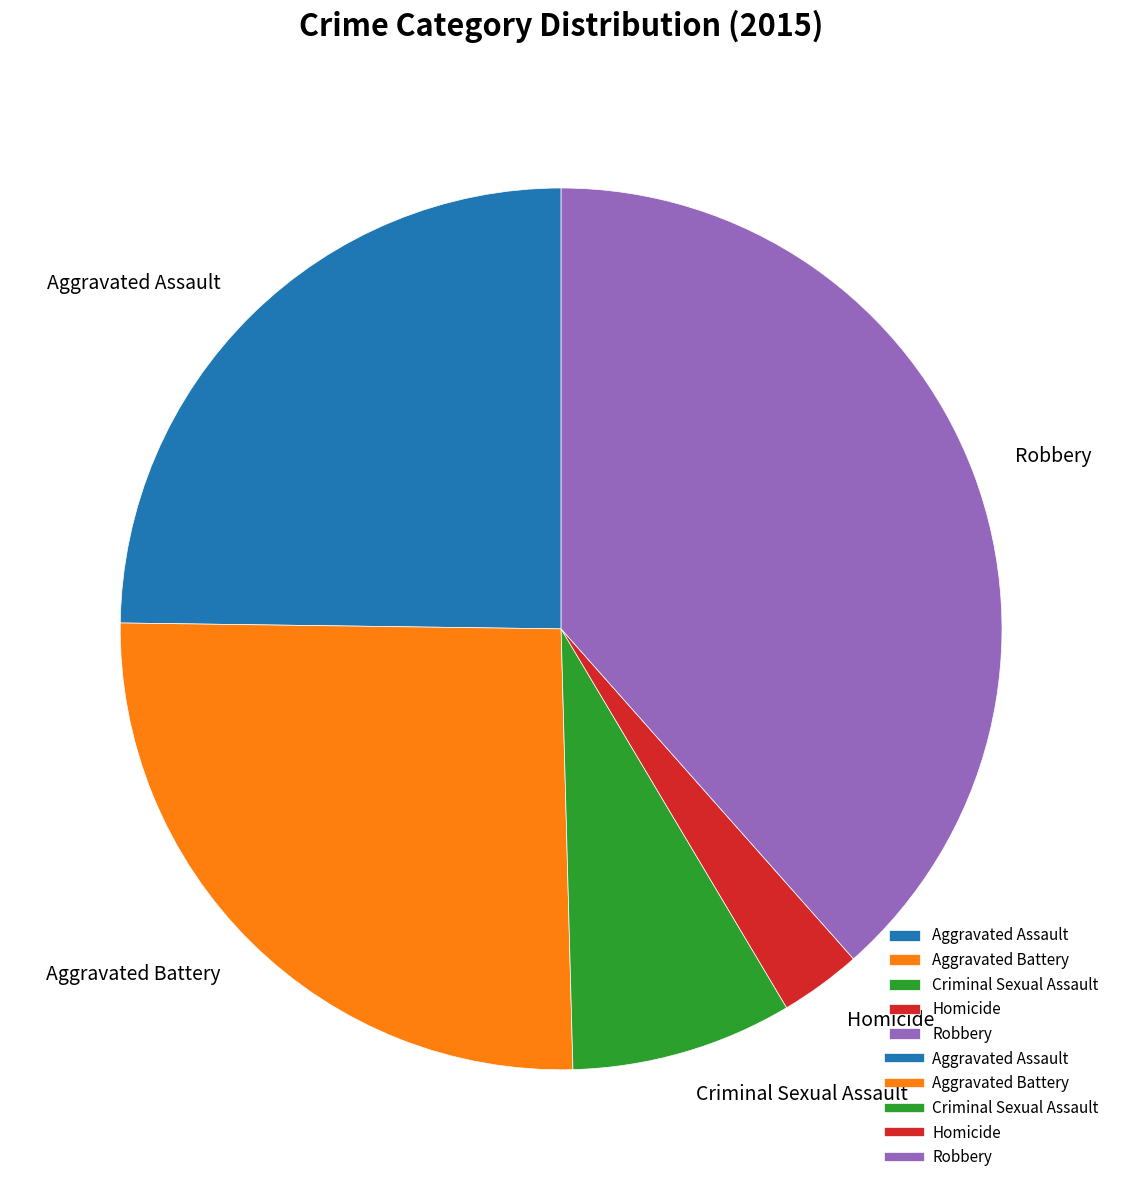

Which has a higher value, Aggravated Assault or Robbery?

Robbery